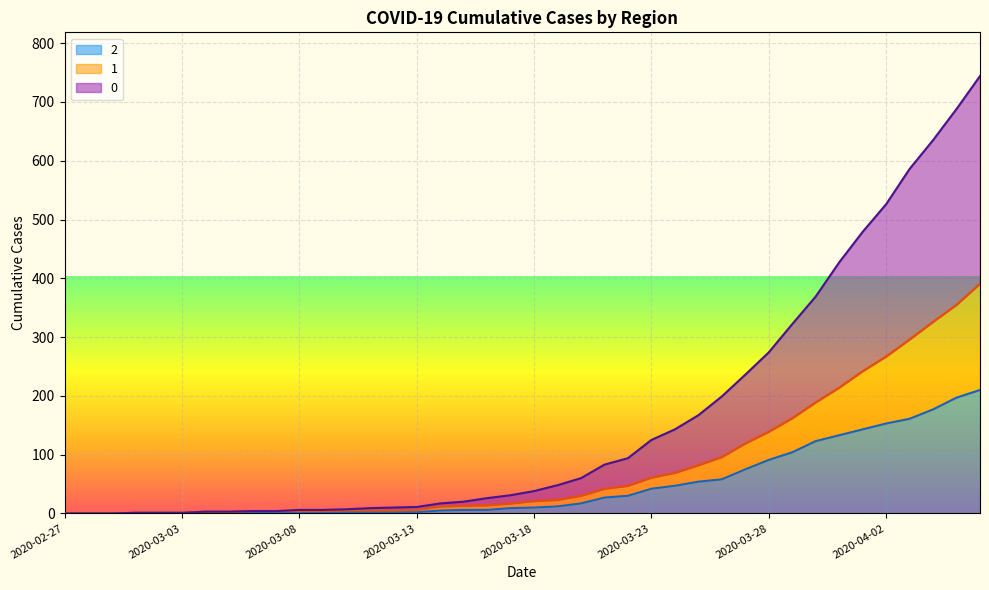

Which category has the lowest value in the 0 series?

2020-02-27